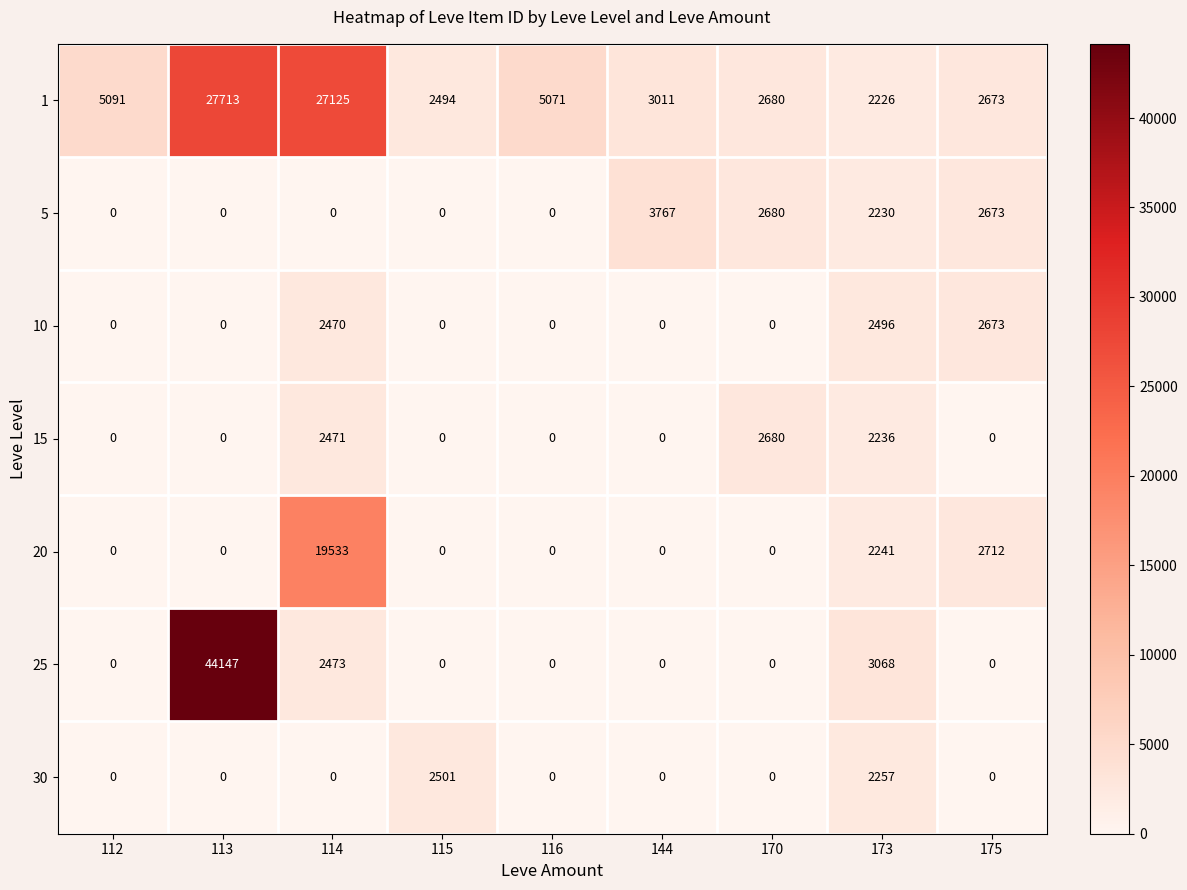

What is the difference between the maximum and minimum values in the 30 series?

2501